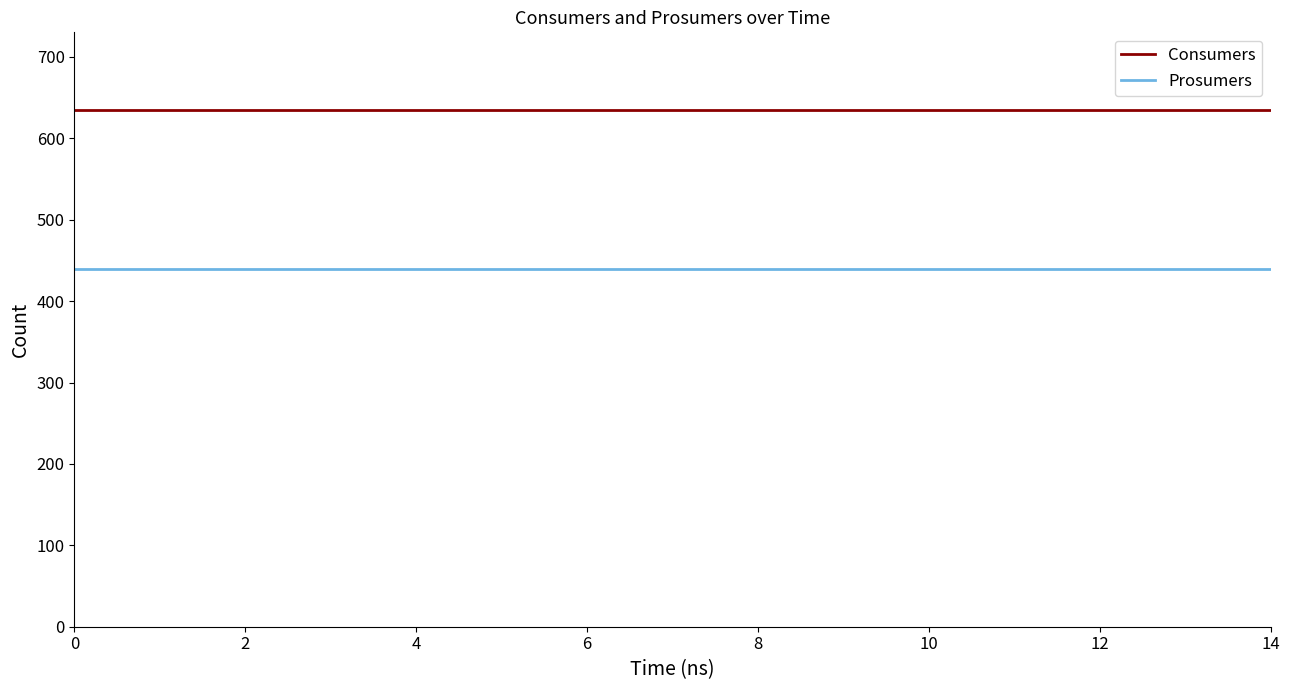

Rank the series by their average value, from highest to lowest.

Consumers, Prosumers